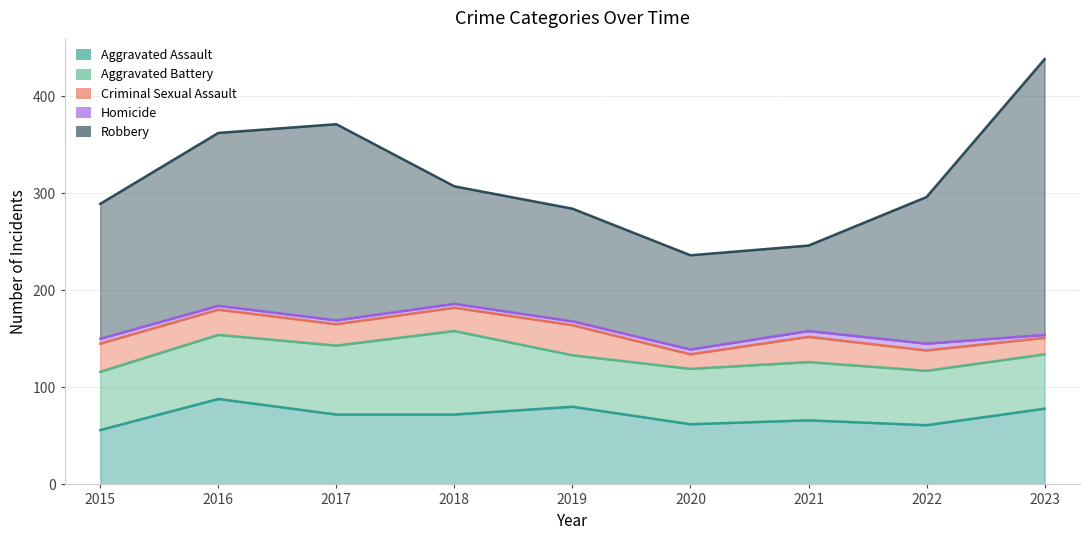

What is the difference between the maximum and minimum values in the Aggravated Battery series?

33